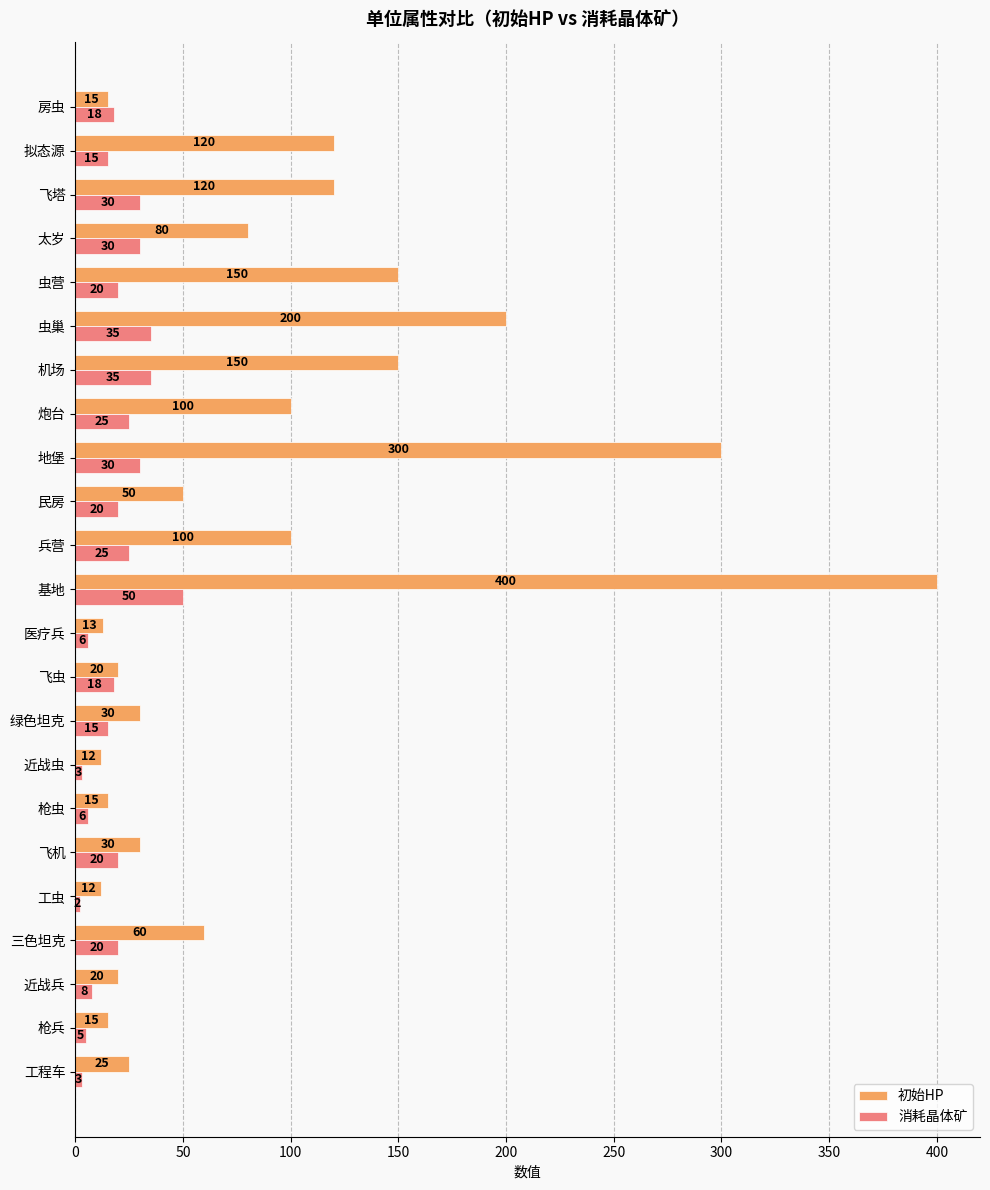

Where is 初始HP nearest to the value 206?

虫巢